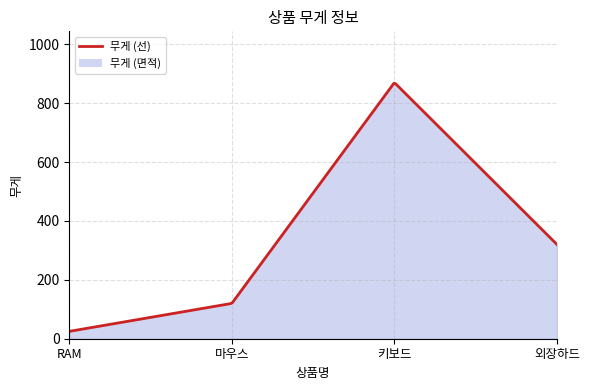

What is the change in value from 마우스 to 키보드?

+750